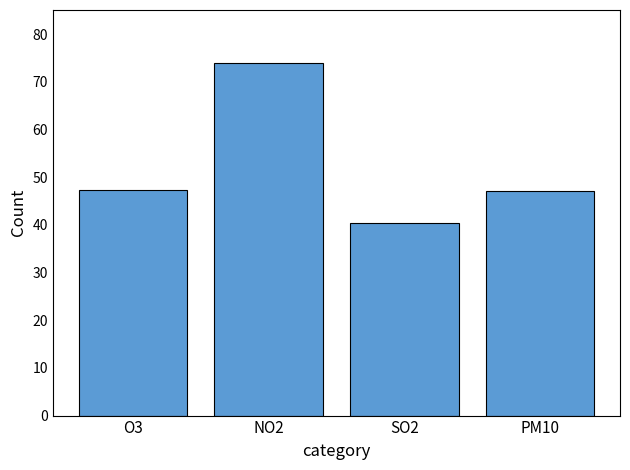

True or false: the data shows 53.4 at SO2.

False